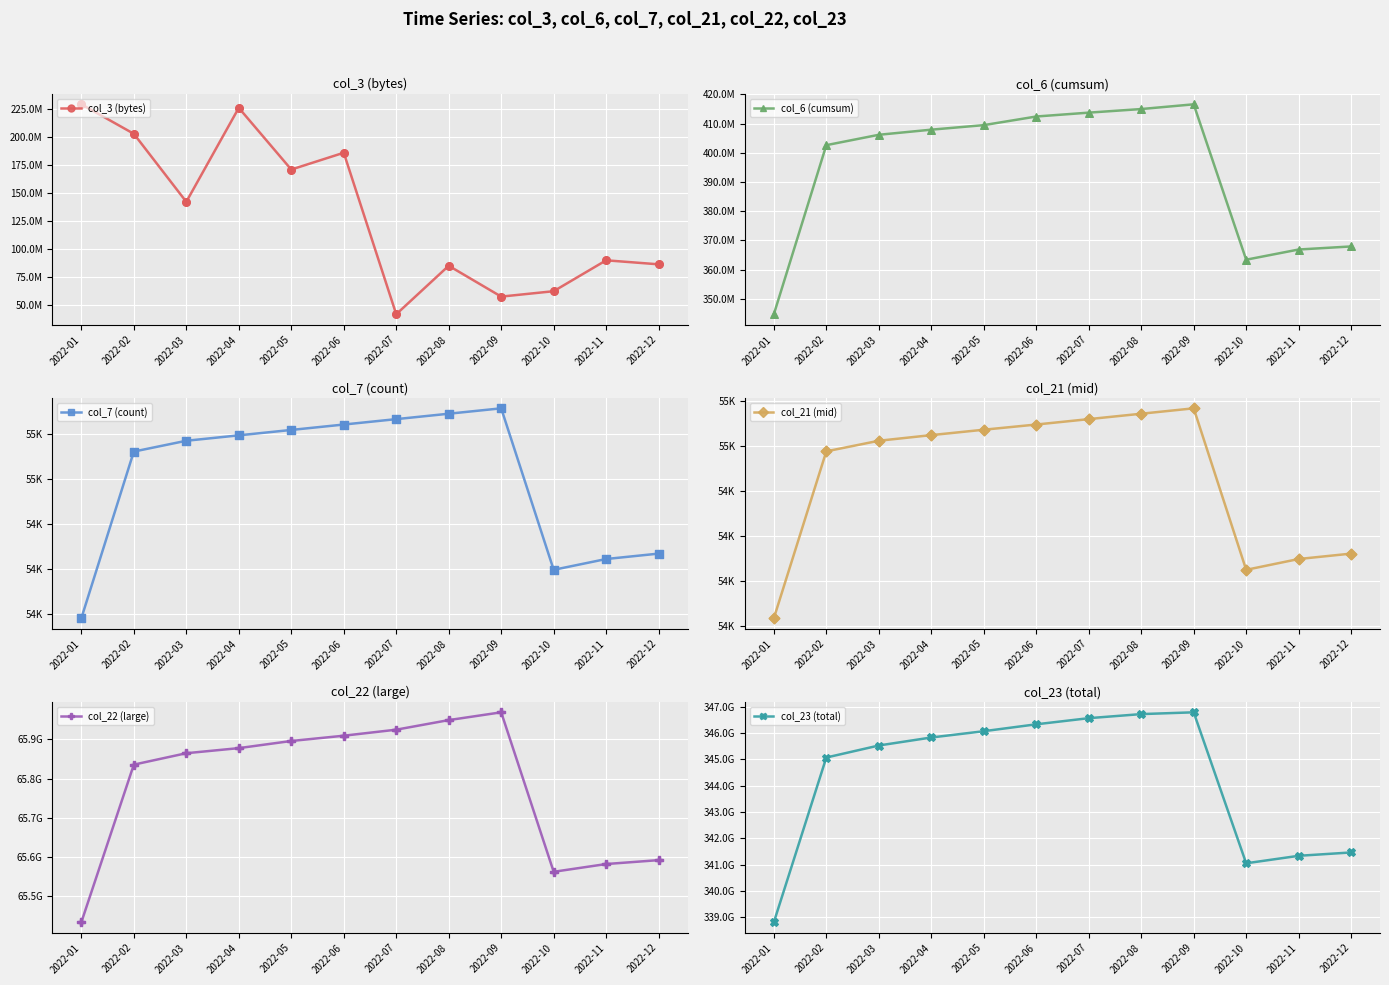

What are all the series names shown in the legend?

col_3 (bytes), col_6 (cumsum), col_7 (count), col_21 (mid), col_22 (large), col_23 (total)